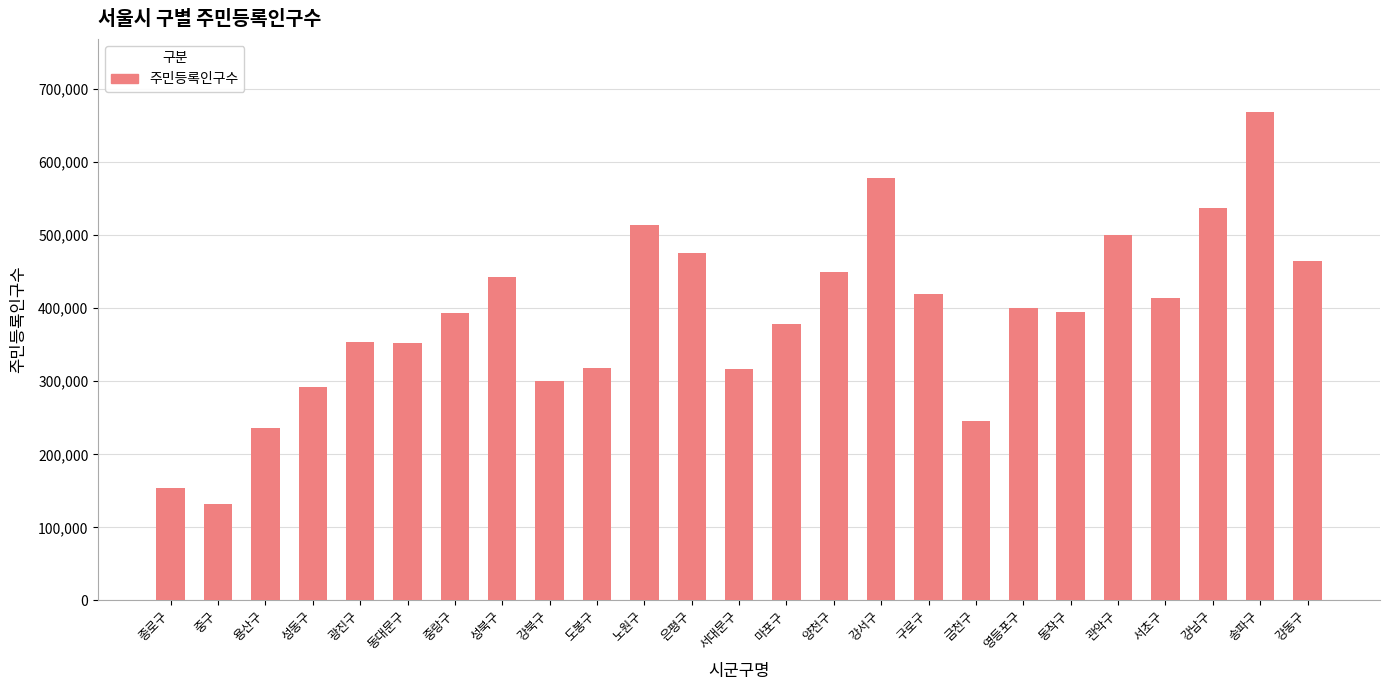

What value does the data have at 마포구, to the nearest 10?

378630